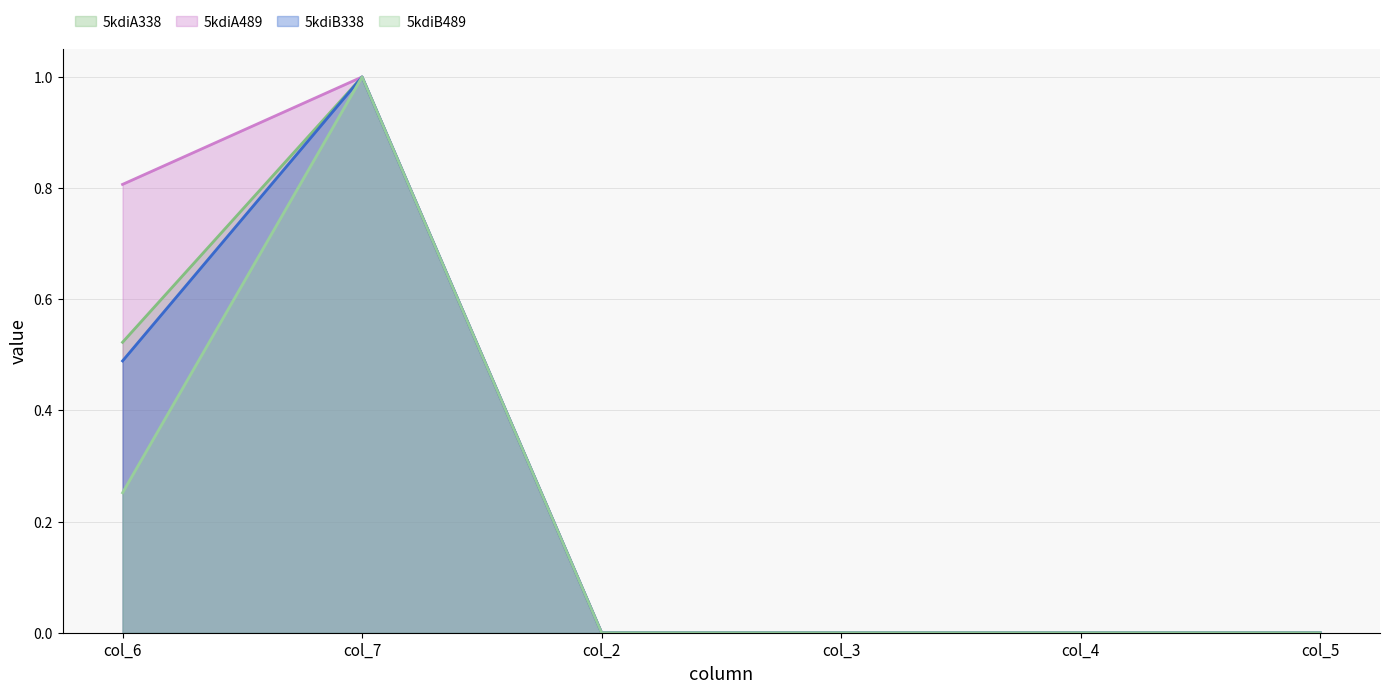

At how many categories does at least one series exceed 0?

2